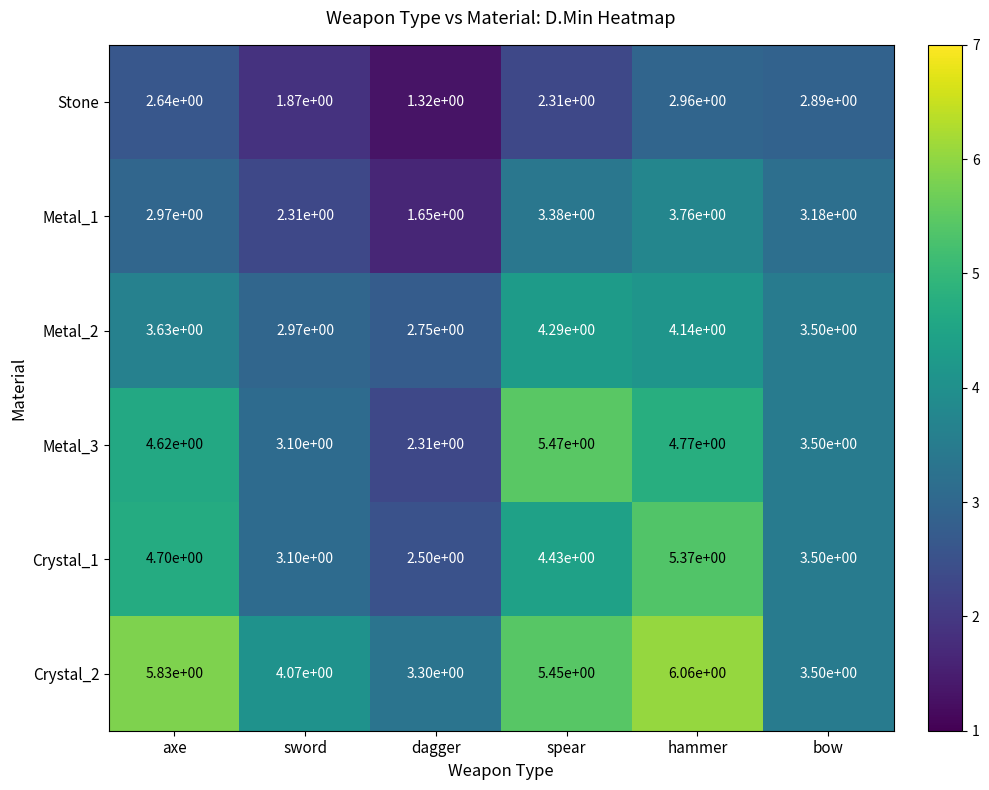

What is the total value across all series at hammer?

27.1